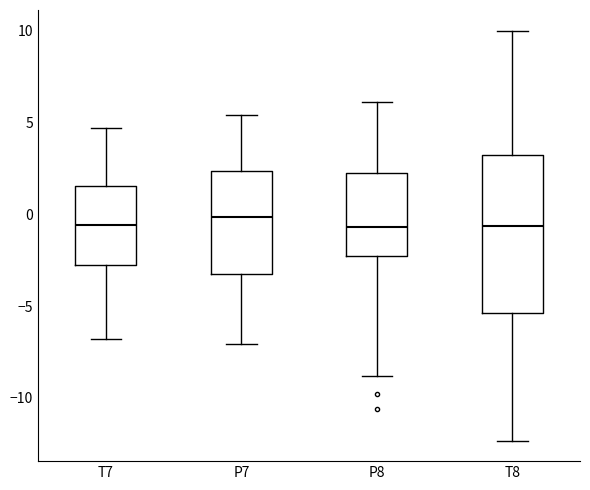

Reading left to right, transcribe this box plot: for each box, give where its median line is, the range the box spans, and where its two whiskers end, as read against the y-axis. The values are not printed on the chart, so give them approximately, as read against the axis.

T7: median -0.5, box -3.0 to 1.5, whiskers -7.0 to 4.5
P7: median 0.0, box -3.0 to 2.5, whiskers -7.0 to 5.5
P8: median -0.5, box -2.5 to 2.5, whiskers -9.0 to 6.0
T8: median -0.5, box -5.5 to 3.0, whiskers -12.5 to 10.0